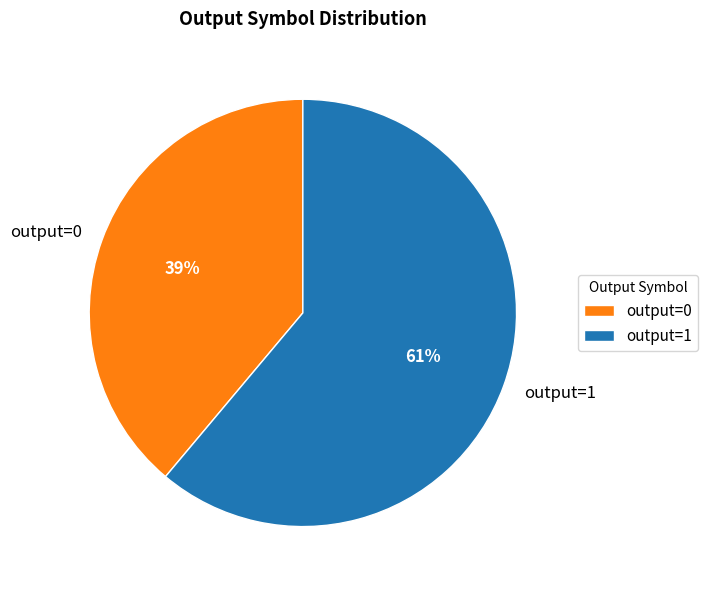

Count the number of slices in the pie.

2